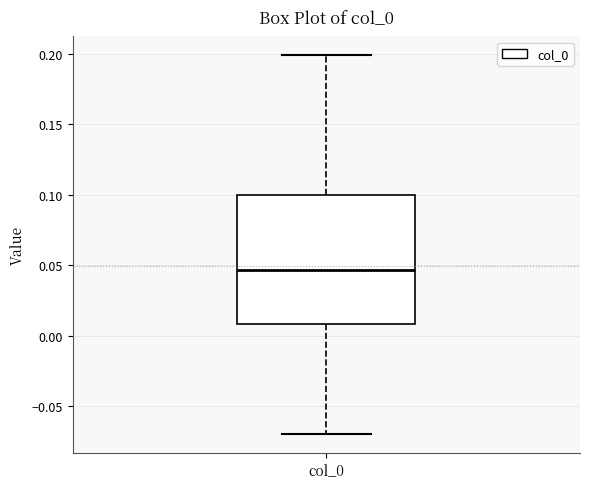

Transcribe this box plot: give where the median line is, the range the box spans, and where the two whiskers end, as read against the y-axis. The values are not printed on the chart, so give them approximately, as read against the axis.

median 0.045, box 0.010 to 0.100, whiskers -0.070 to 0.200